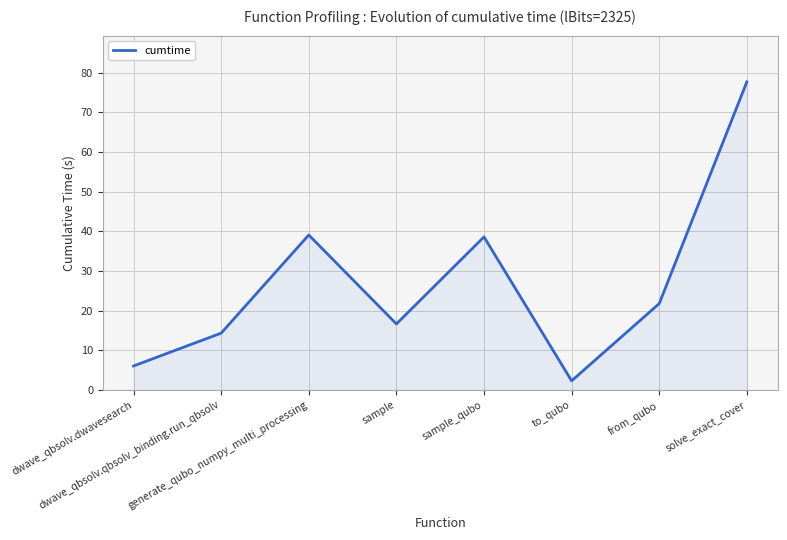

True or false: there are more than 2 points higher than both neighbors.

False